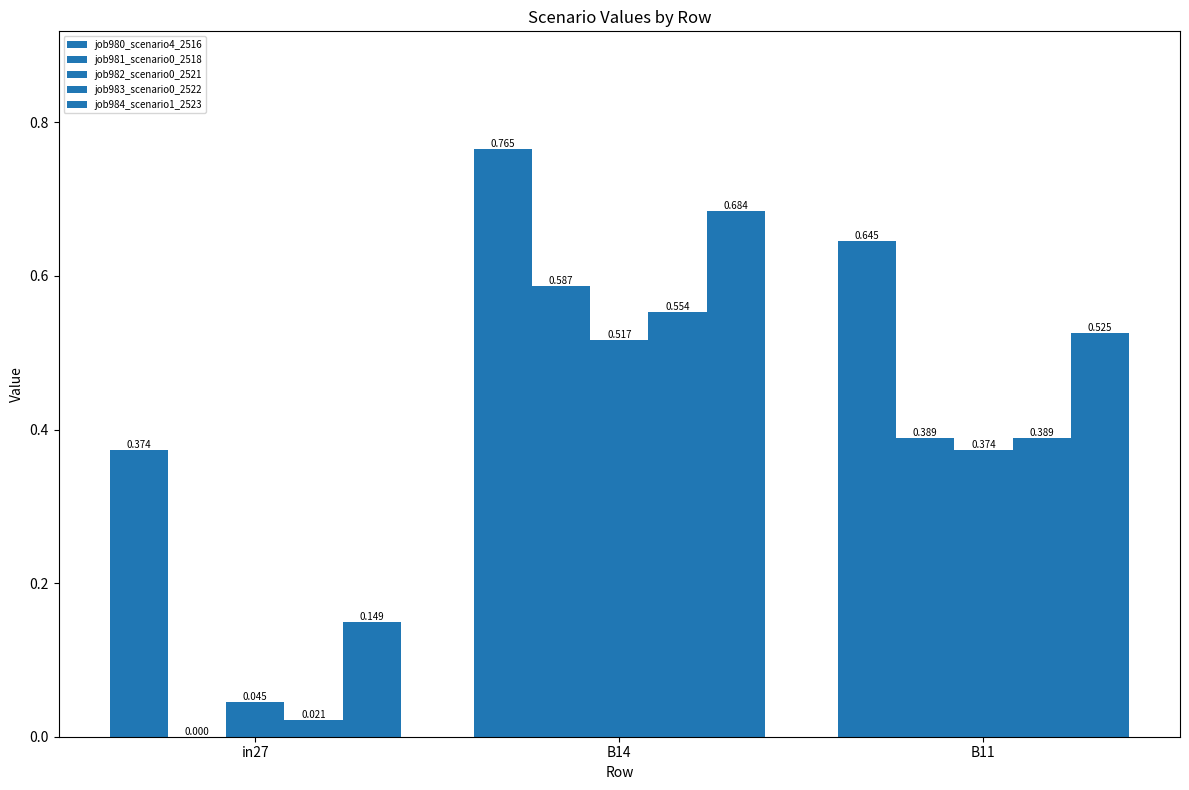

What is the label of the 1st bar from the left?

in27